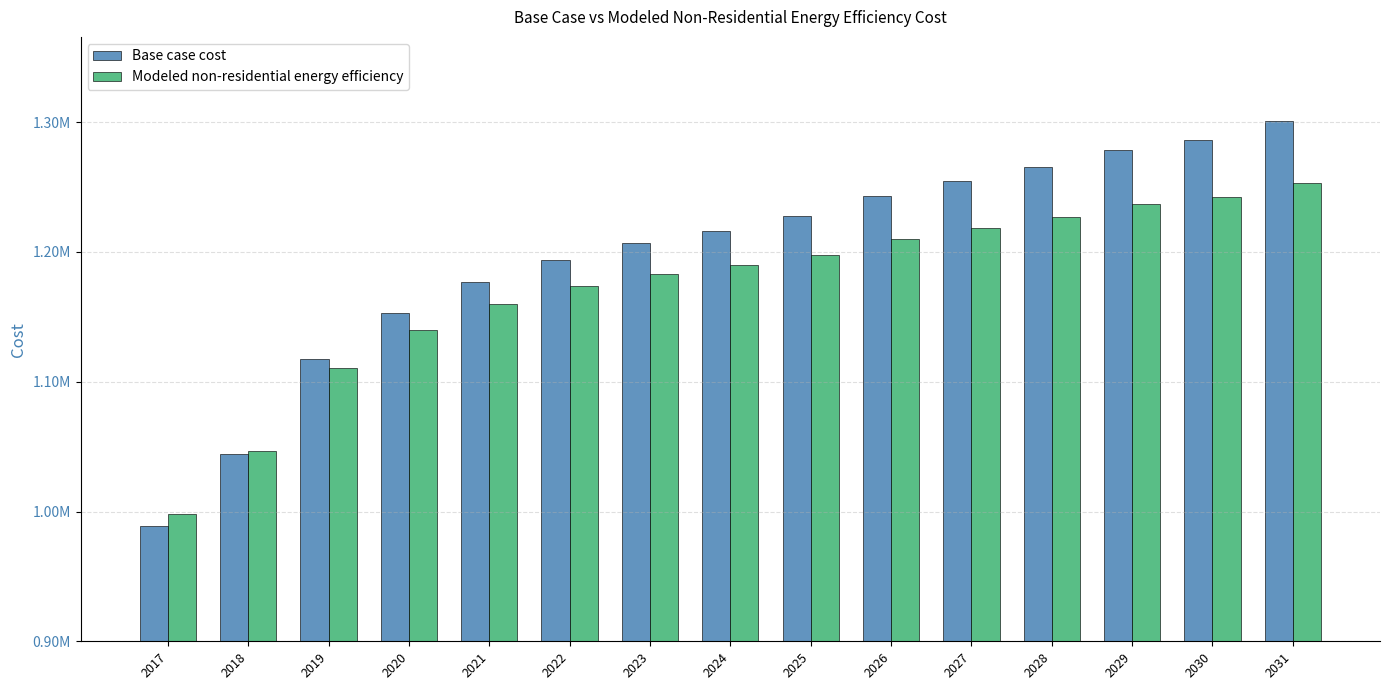

What is the minimum value shown in the chart?

988947.0